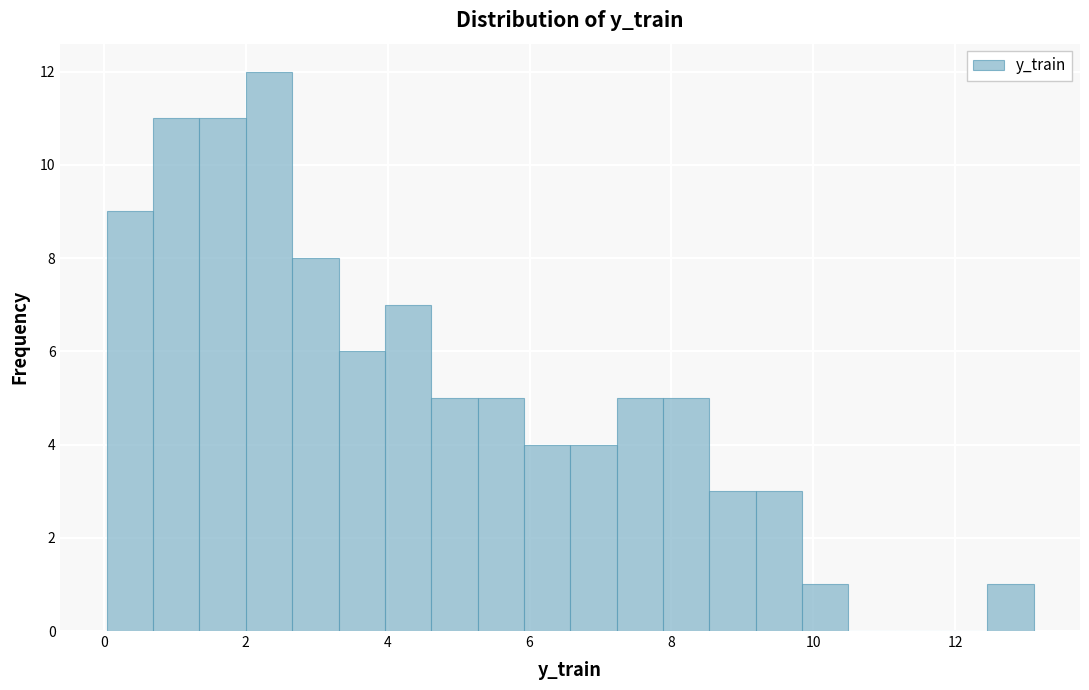

Read against the x-axis, roughly where is the centre of the tallest bar?

2.4